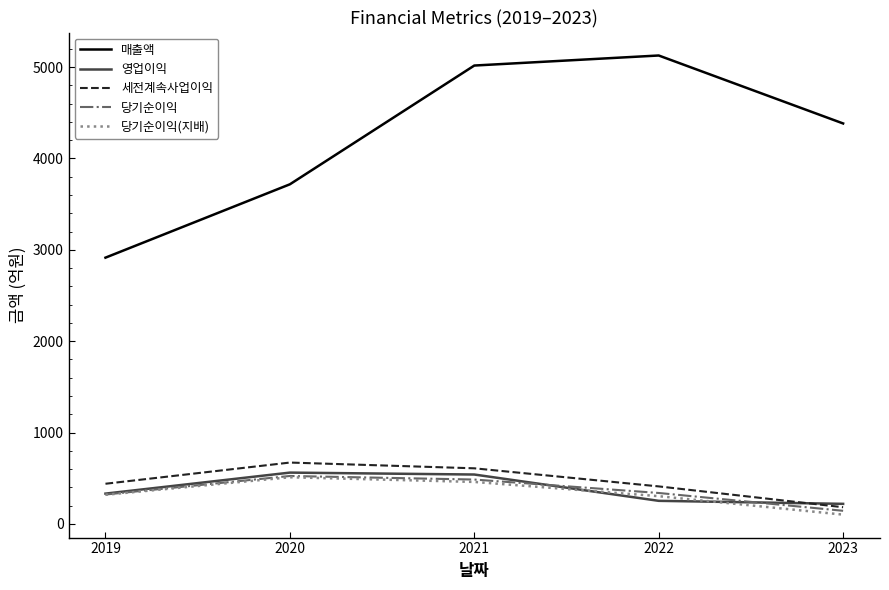

At which label does 세전계속사업이익 reach its peak?

2020